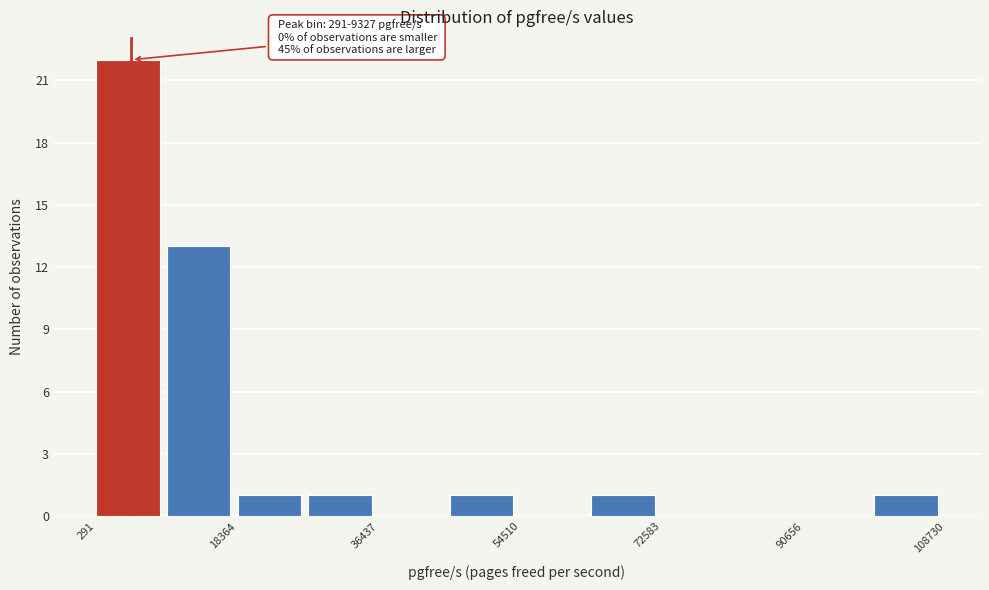

Which range on the x-axis has the tallest bar?

0 to 10000